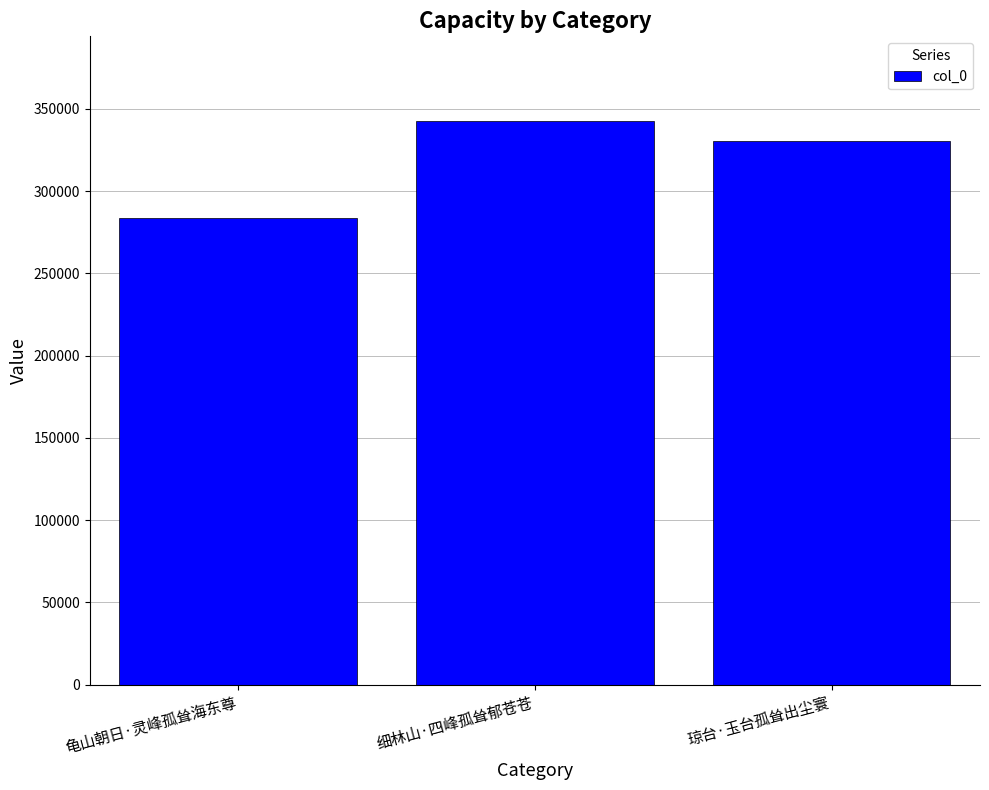

Between 龟山朝日·灵峰孤耸海东尊 and 琼台·玉台孤耸出尘寰, which is larger?

琼台·玉台孤耸出尘寰